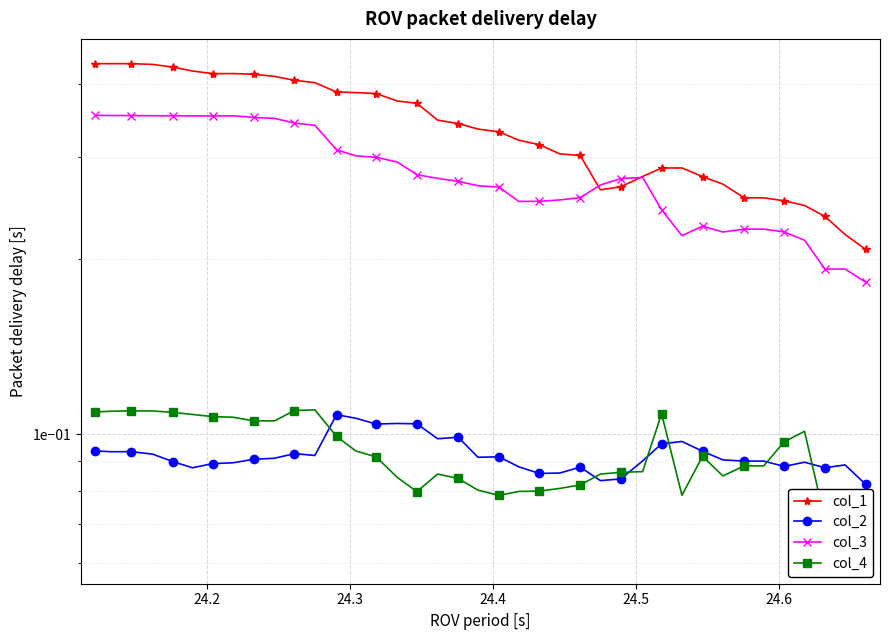

Count the col_1 values in the range 0 to 1.

39